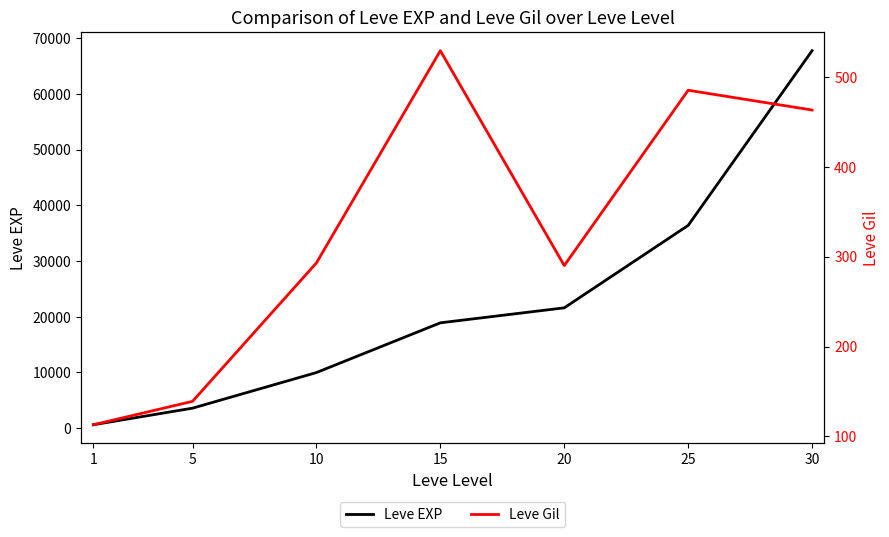

What is the value of the Leve Gil point at the 1st from the left?

113